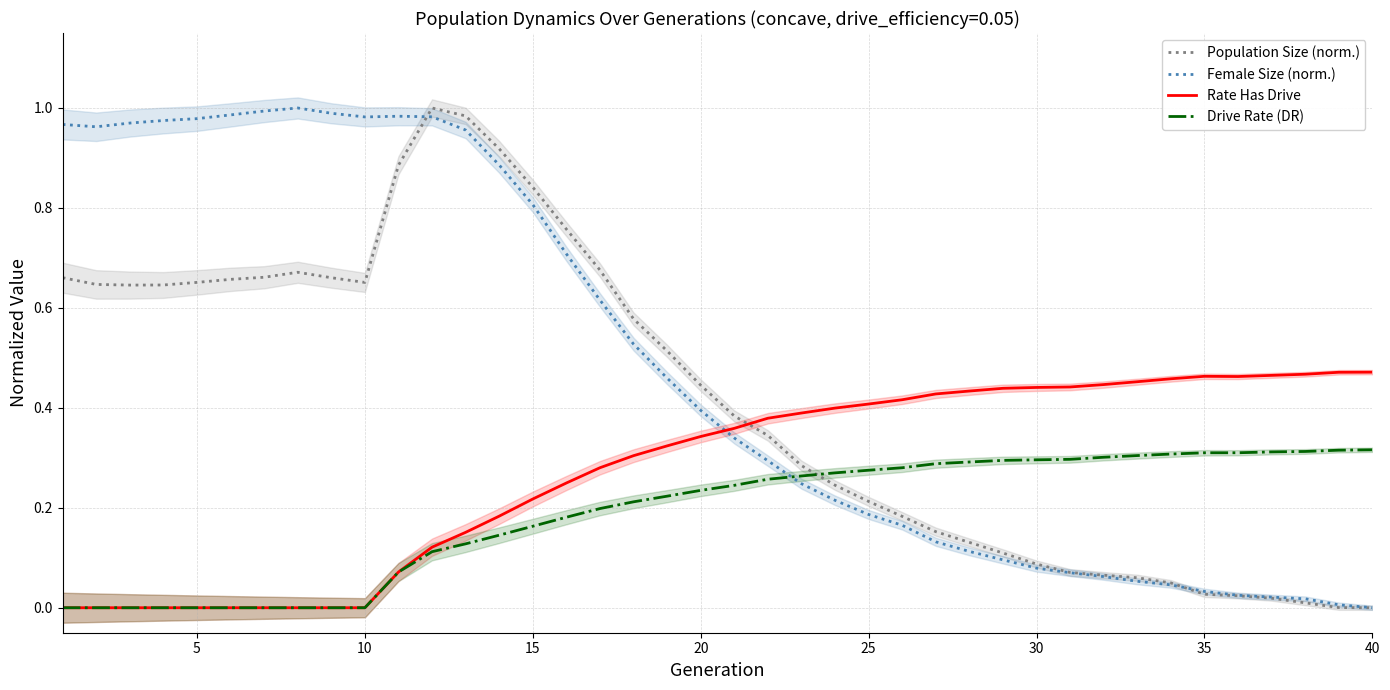

How many times do Population Size (norm.) and Rate Has Drive cross each other?

1